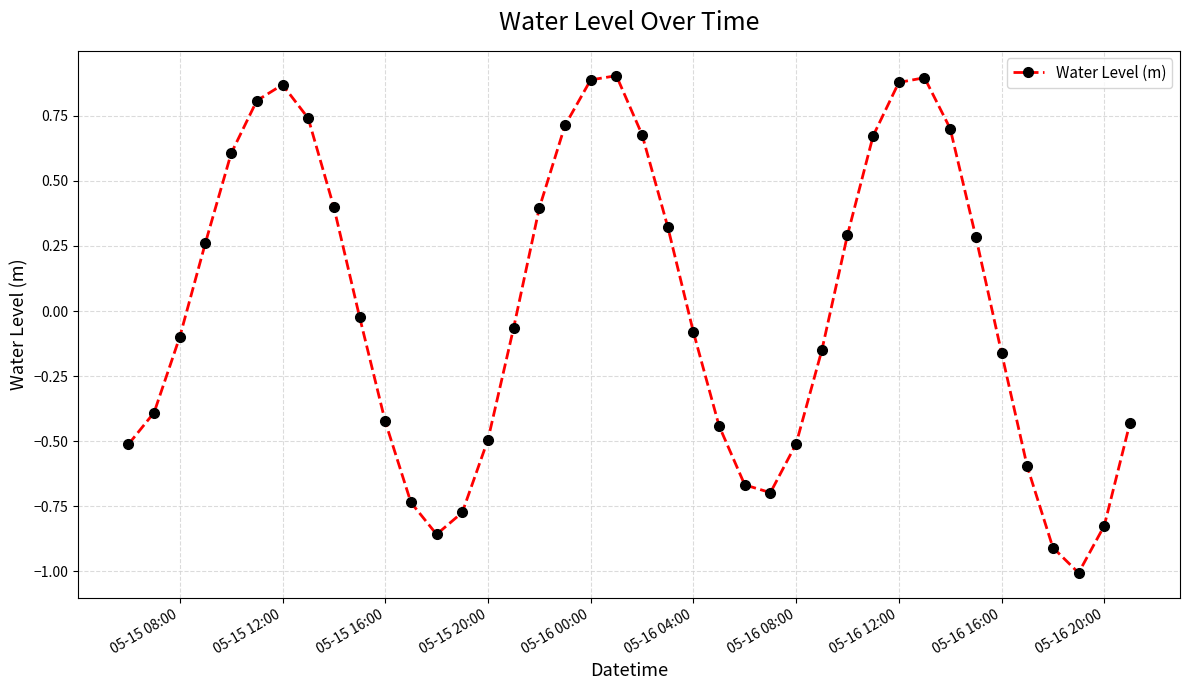

How many interior local peaks (higher than both neighbors) does the data have?

3